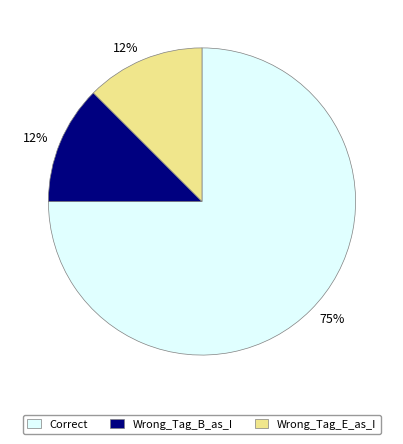

To the nearest percent, what is the average slice percentage?

33%